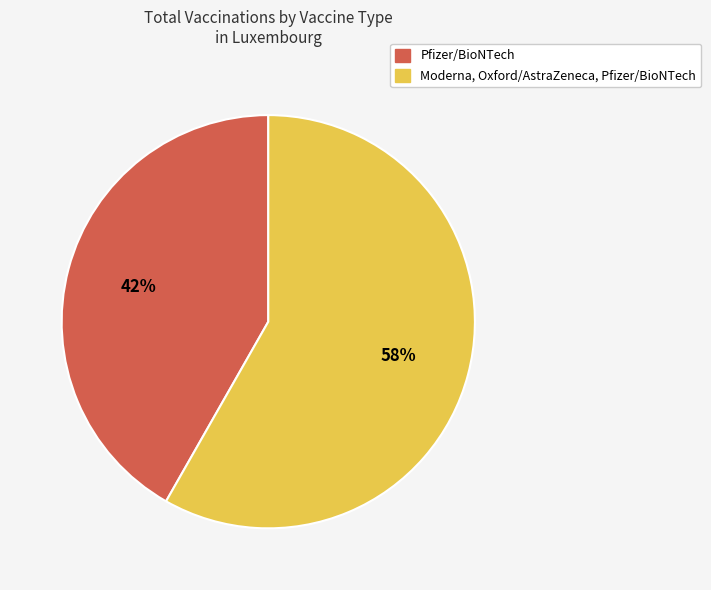

How many slices are in this pie chart?

2